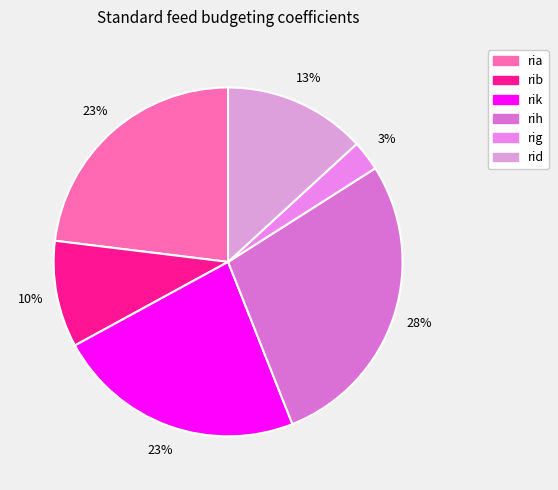

How many slices are in this pie chart?

6